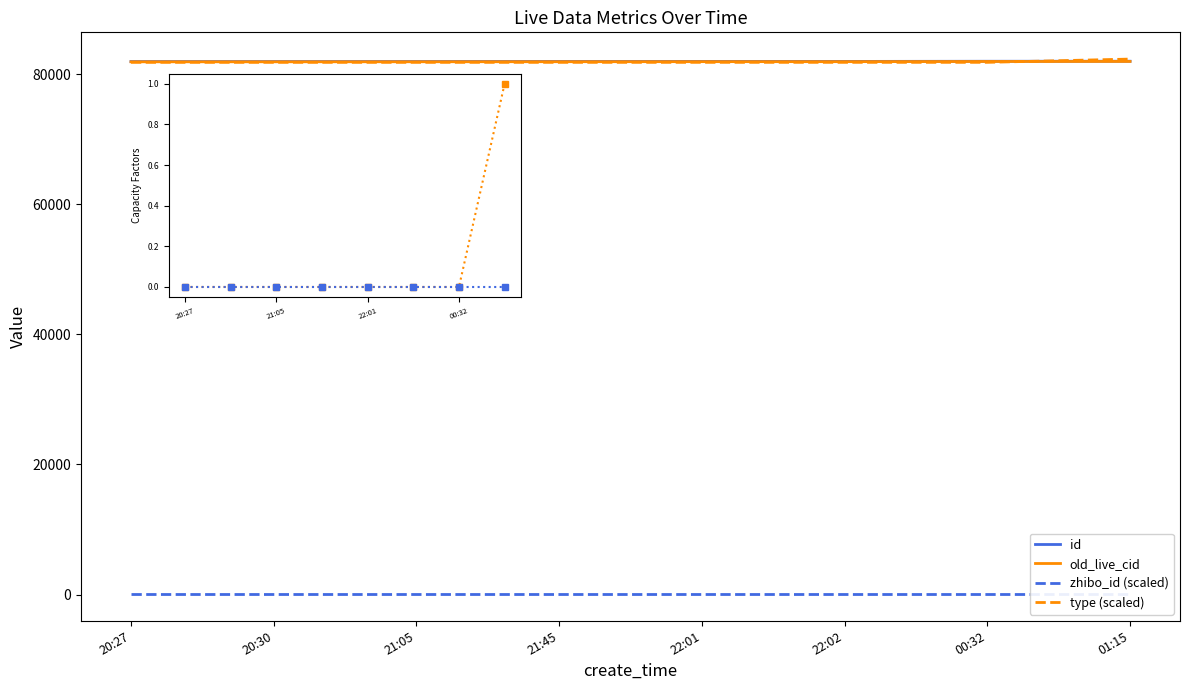

Which category has the lowest value across all series?

20:27